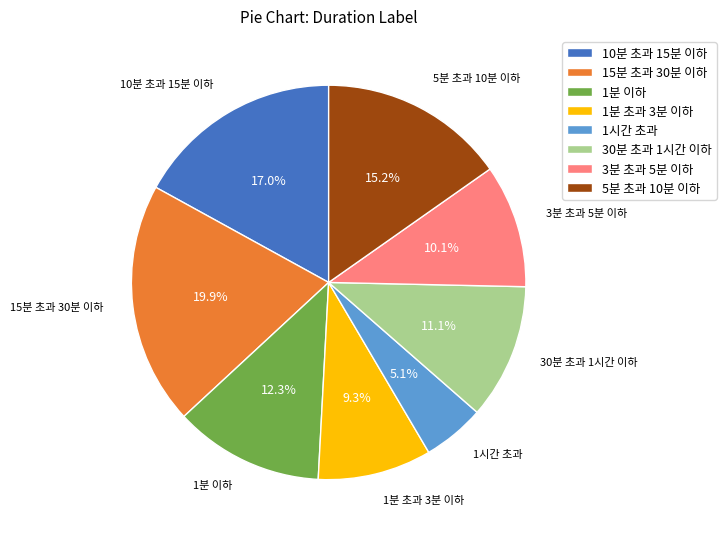

What is the ratio of the value at 1분 초과 3분 이하 to the value at 1분 이하?

0.8